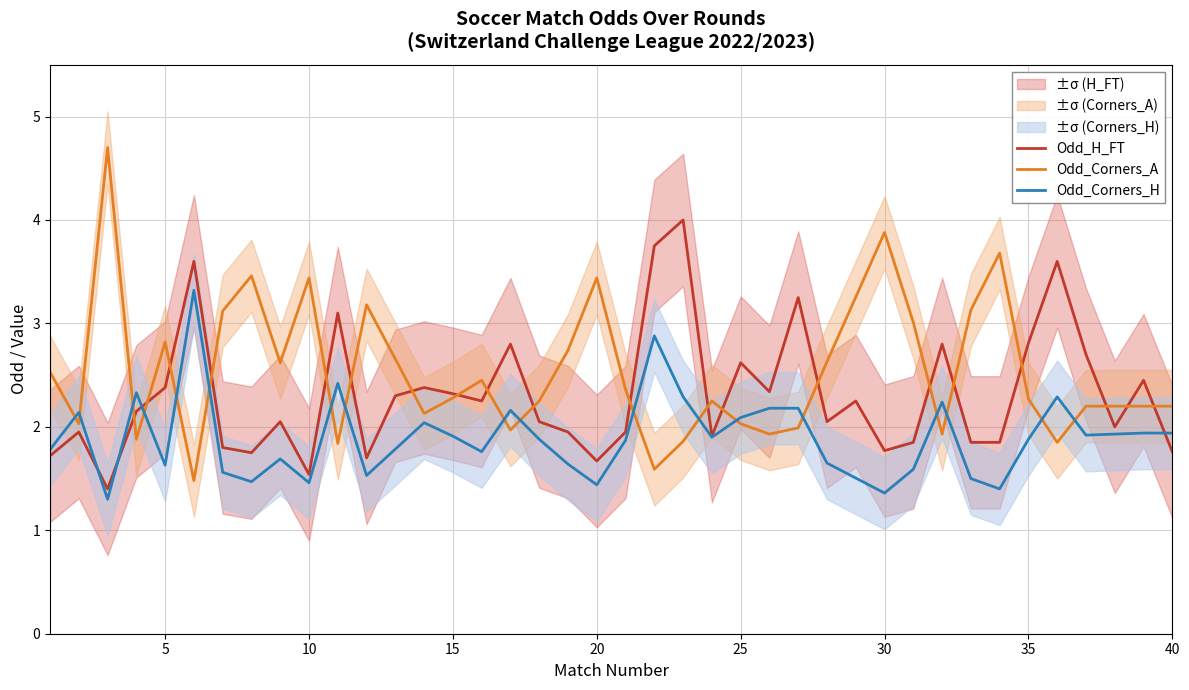

What is the maximum value for Odd_Corners_H?

3.3